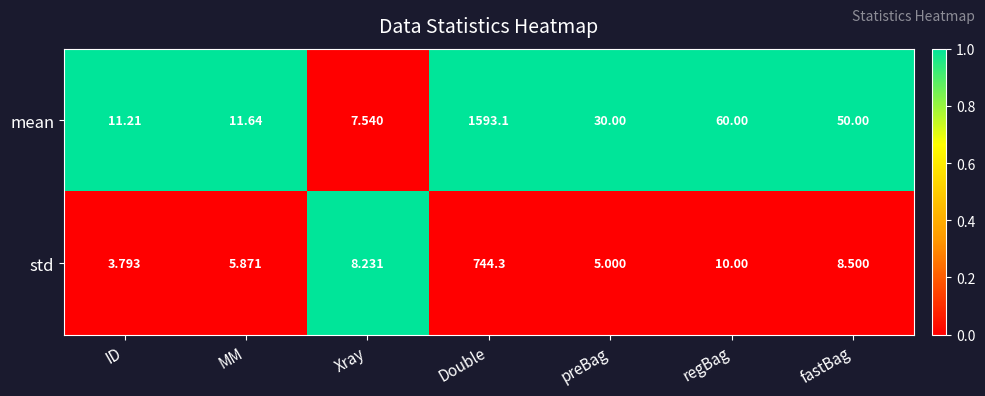

Count the number of categories in the chart.

7